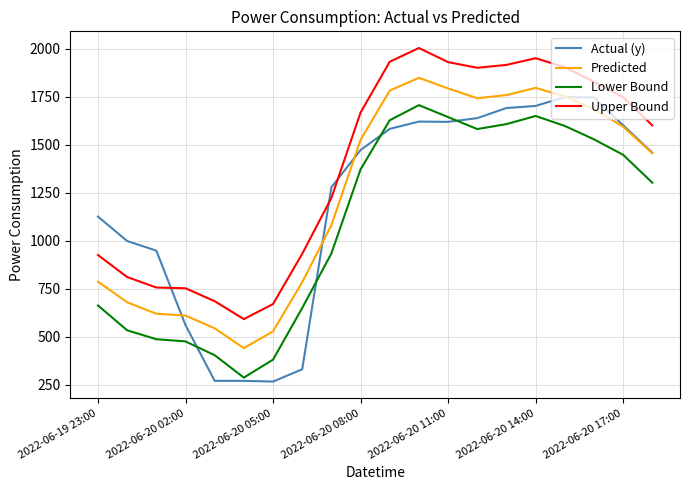

Which series has the largest total across all categories?

Upper Bound